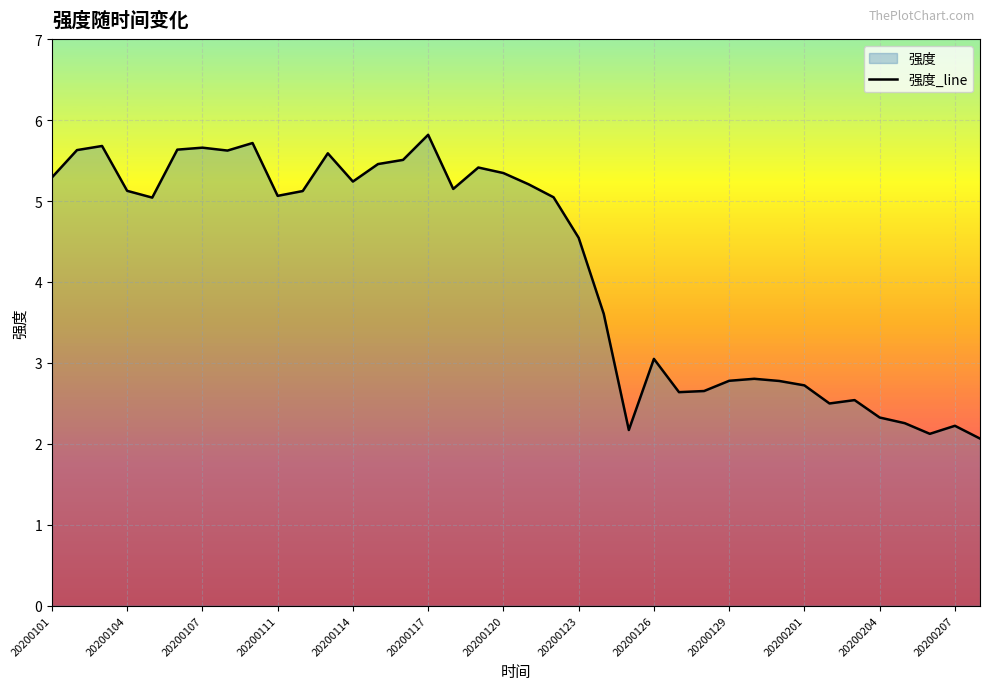

What value does the data have at 20200114?

5.2